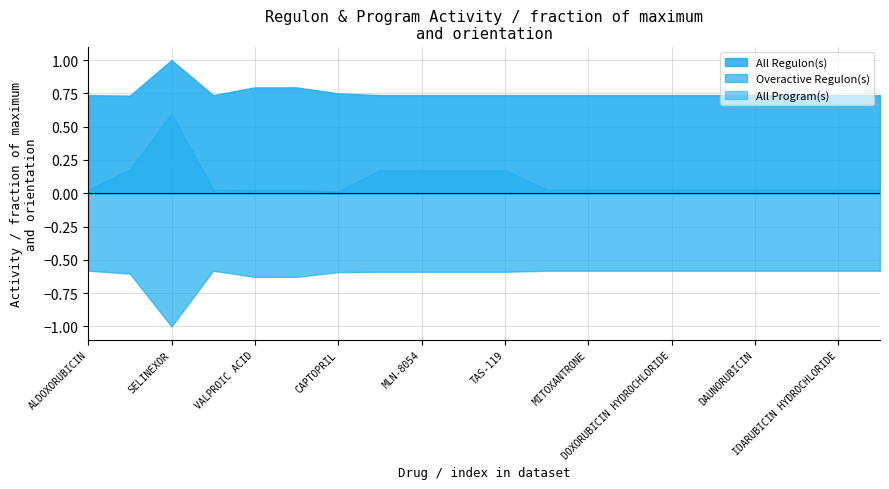

True or false: Overactive Regulon(s) has a value of 206 at IDARUBICIN HYDROCHLORIDE.

False